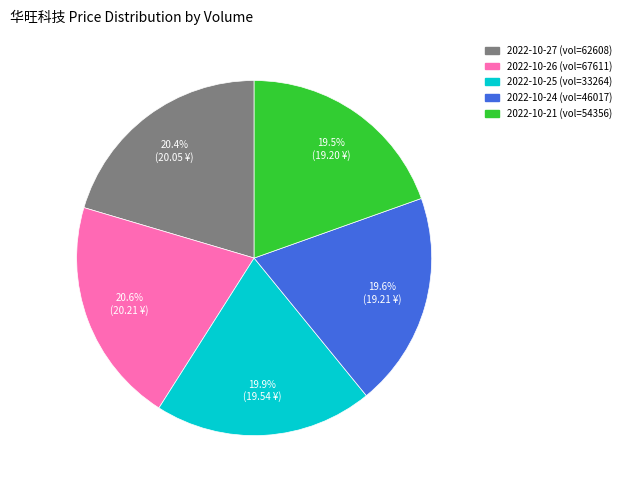

Is there any slice that represents more than half of the pie?

No